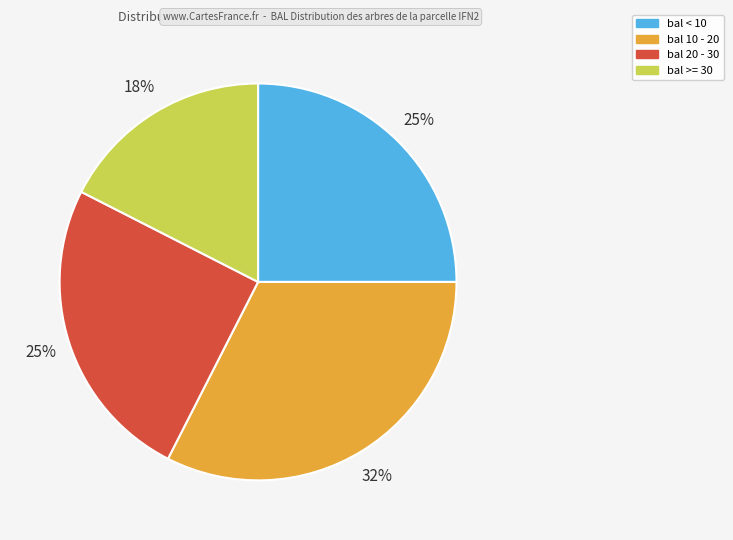

Does any single category account for the majority?

No